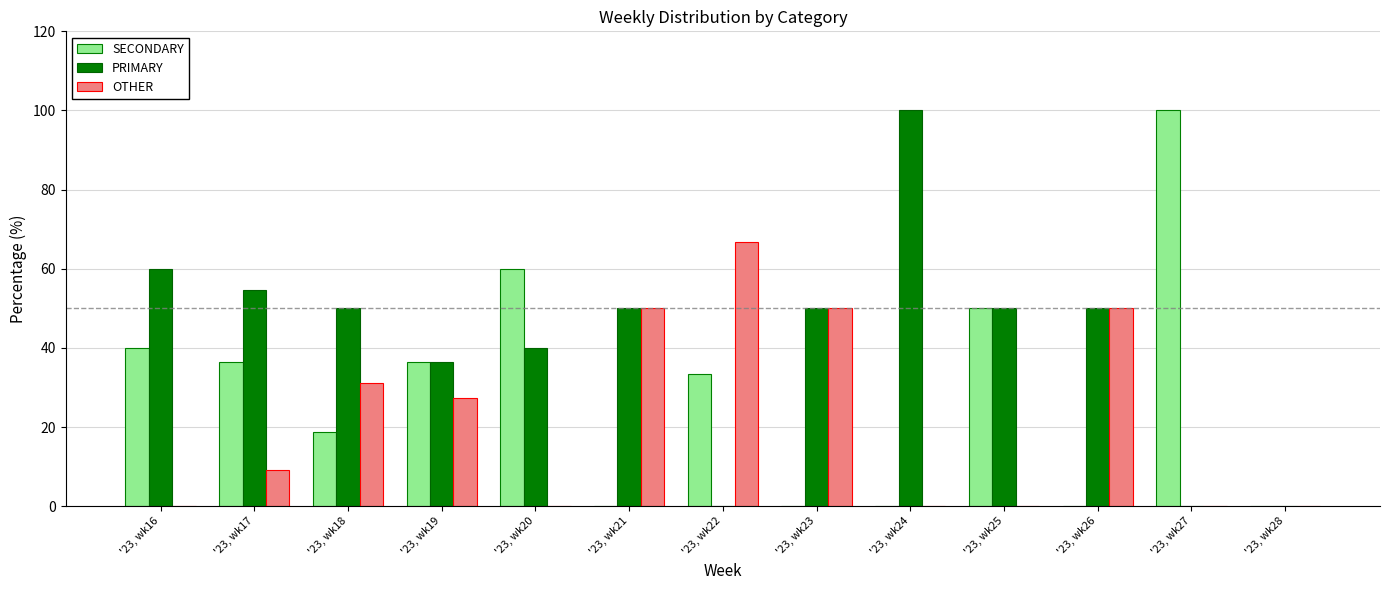

Where is SECONDARY nearest to the value 50?

'23, wk25